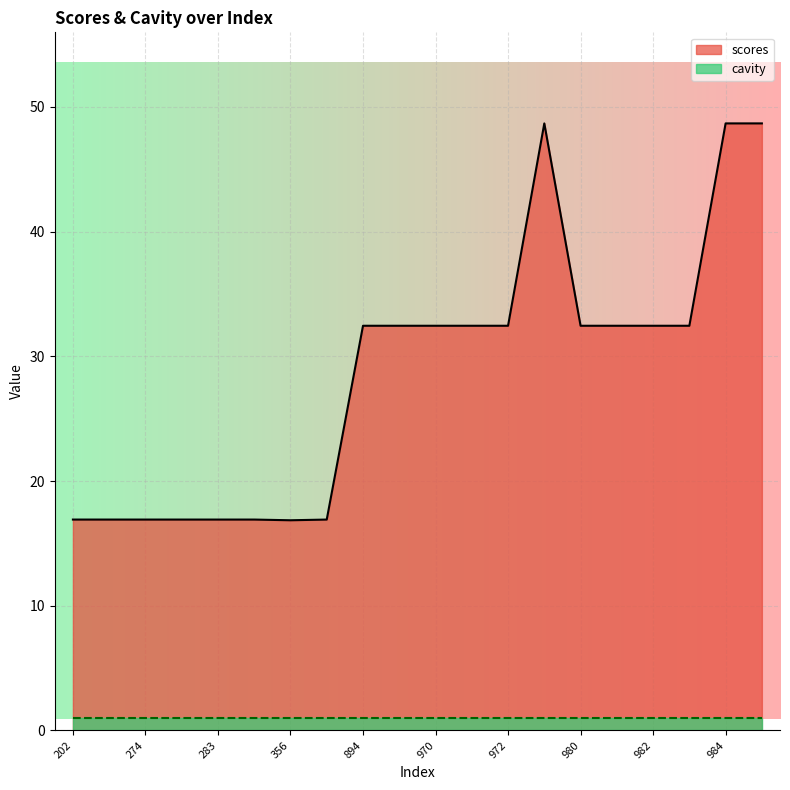

How many lines are shown in the chart?

2